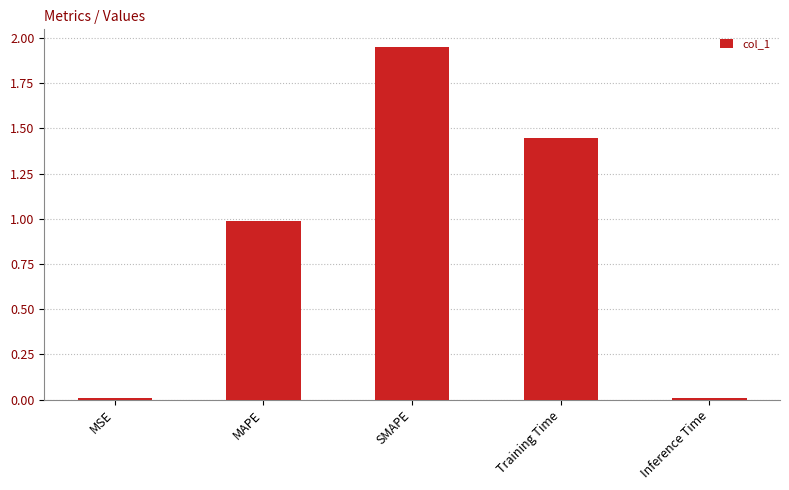

At which category does the chart reach its peak across all series?

SMAPE